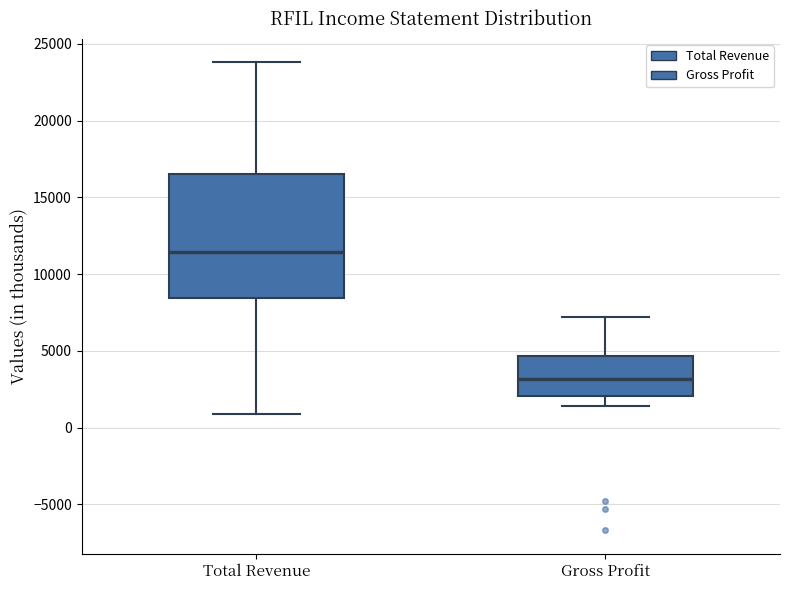

Which box is the tallest, from its lower edge to its upper edge?

Total Revenue